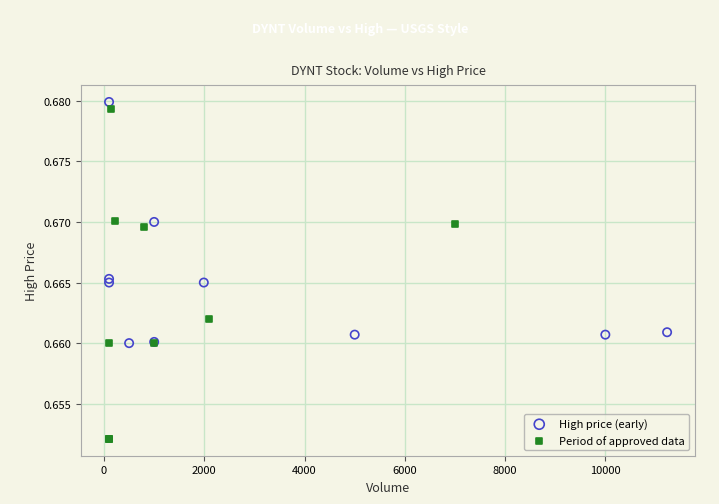

Which series contains the lowest Y value?

Period of approved data